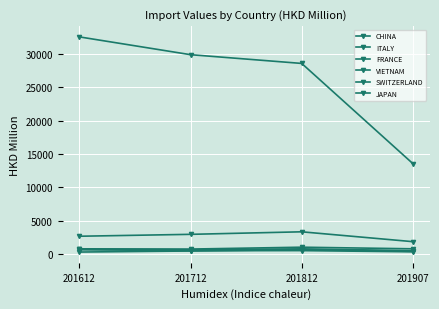

What is the difference between the maximum and minimum values in the SWITZERLAND series?

371.2